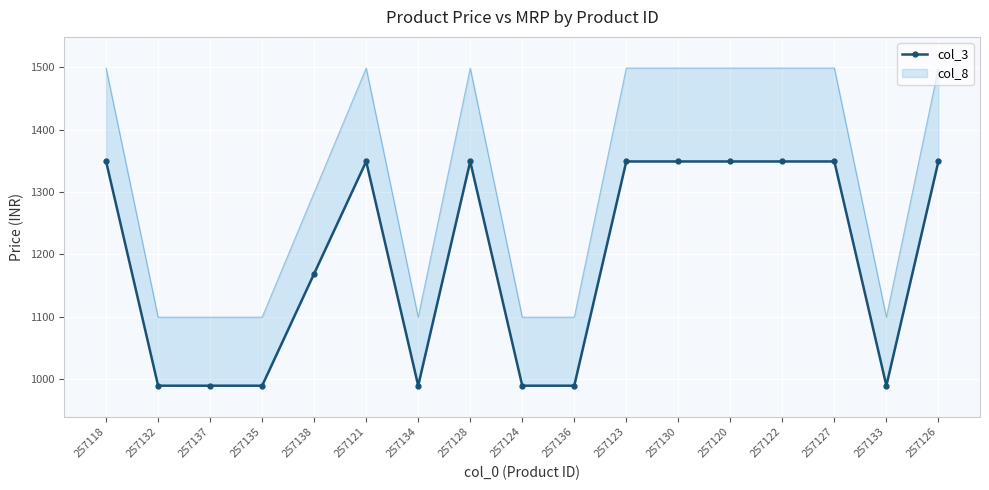

What value does the data have at 257127?

1349